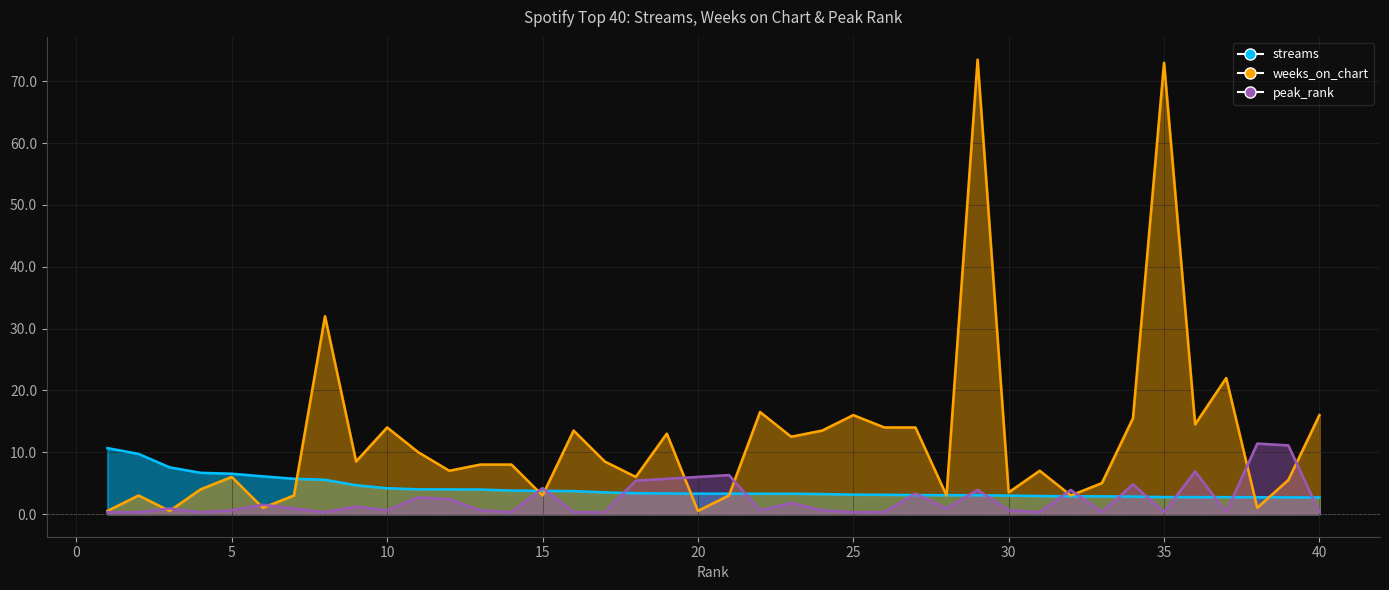

Which category has the lowest value in the weeks_on_chart series?

1